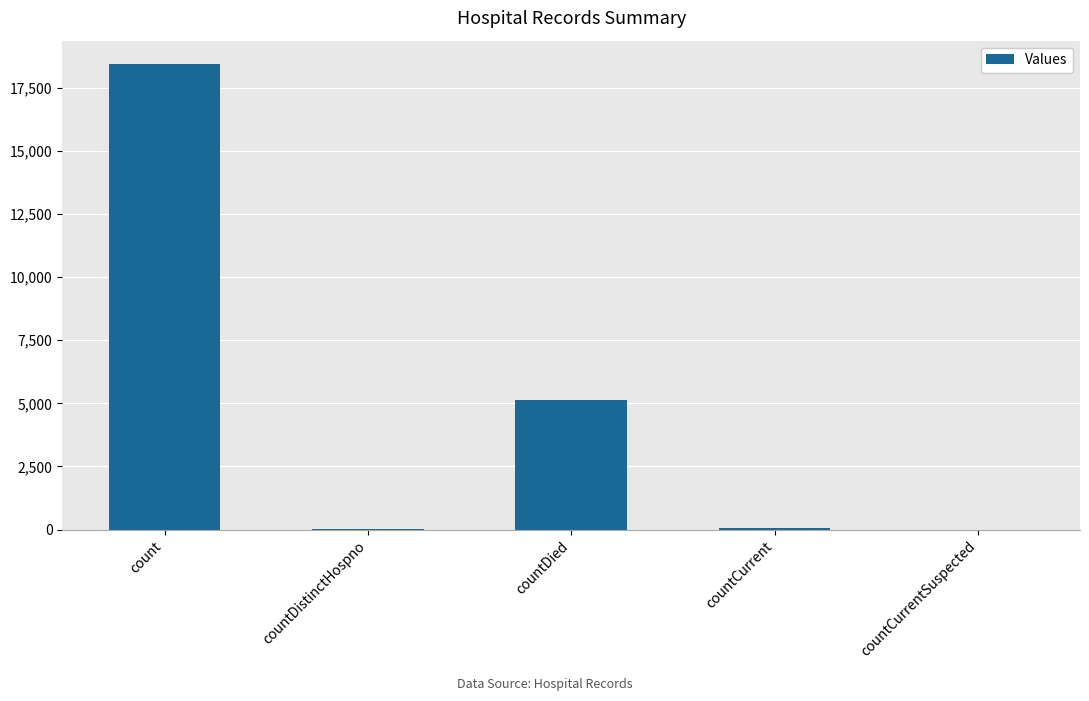

Approximately how many times larger is the value at count compared to countDied?

3.6